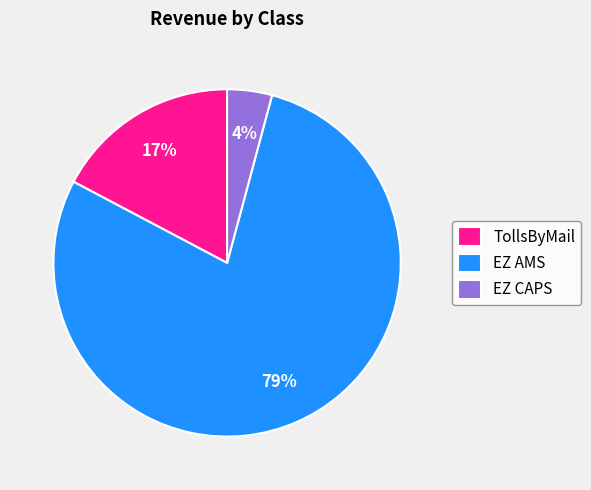

To the nearest percent, what percentage of the pie is TollsByMail?

17%